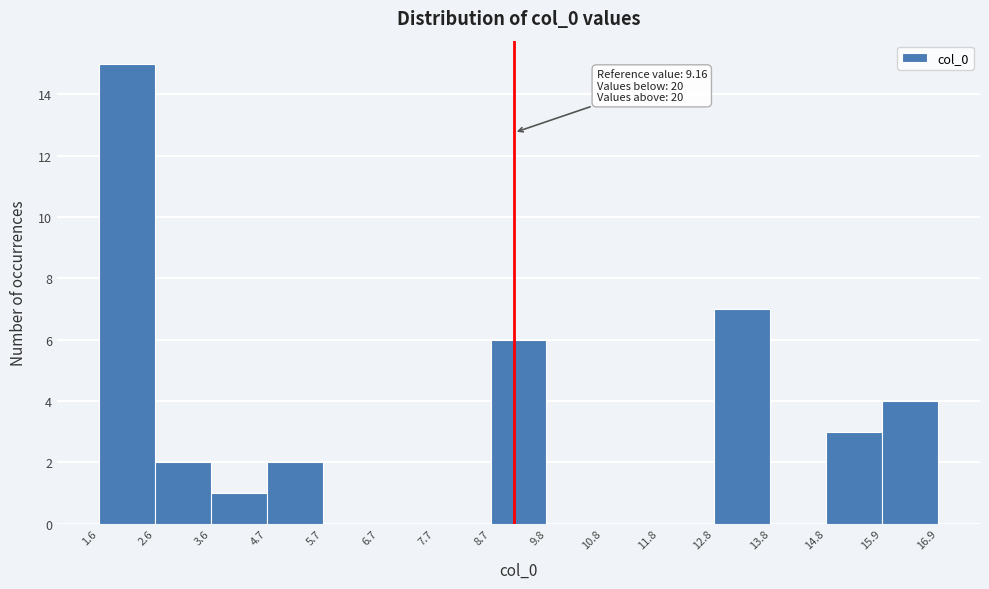

Which range on the x-axis has the tallest bar?

1.6 to 2.6